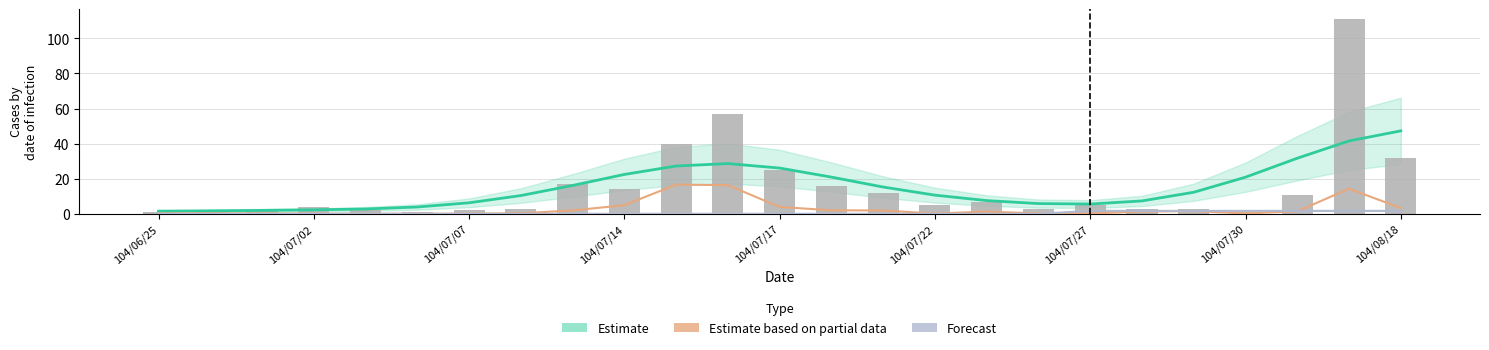

At which label does Estimate reach its minimum?

104/06/25